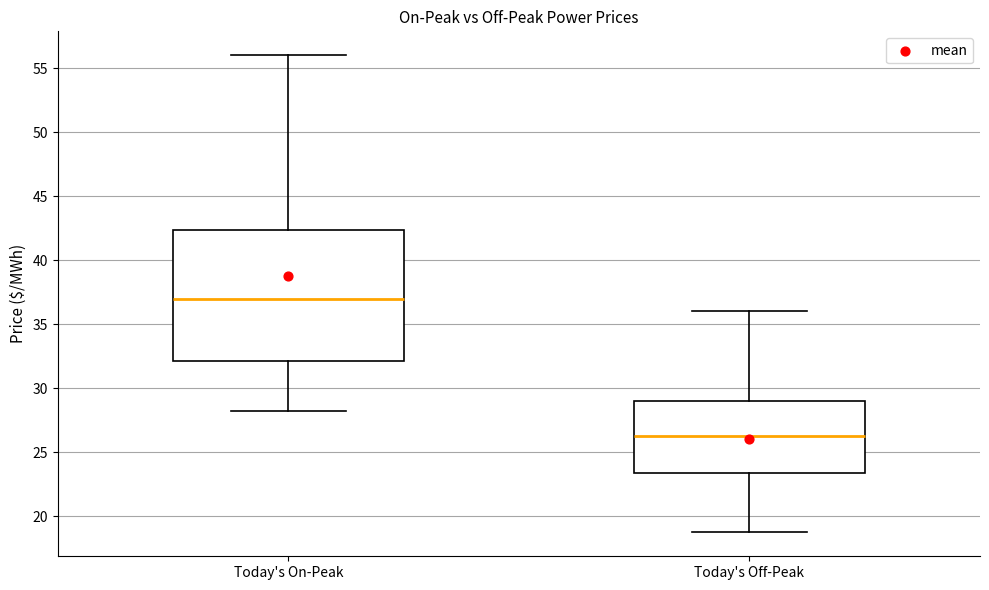

Reading left to right, read every box against the y-axis: the position of its median line, the range the box covers, and the ends of its whiskers. The values are not printed on the chart, so give them approximately, as read against the axis.

Today's On-Peak: median 37.0, box 32.0 to 42.5, whiskers 28.5 to 56.0
Today's Off-Peak: median 26.5, box 23.5 to 29.0, whiskers 19.0 to 36.0